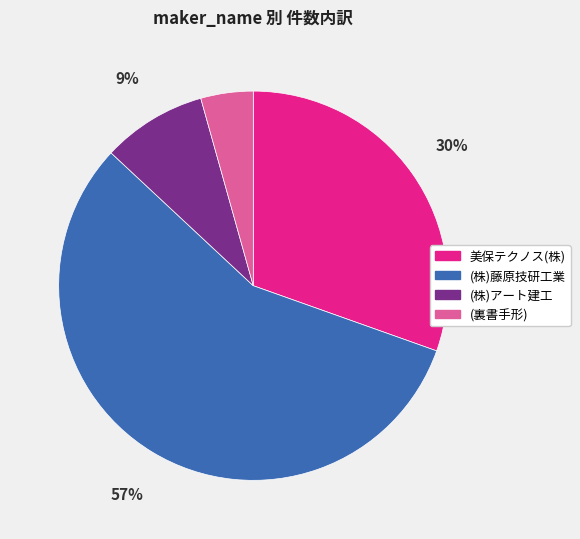

How many slices are in this pie chart?

4